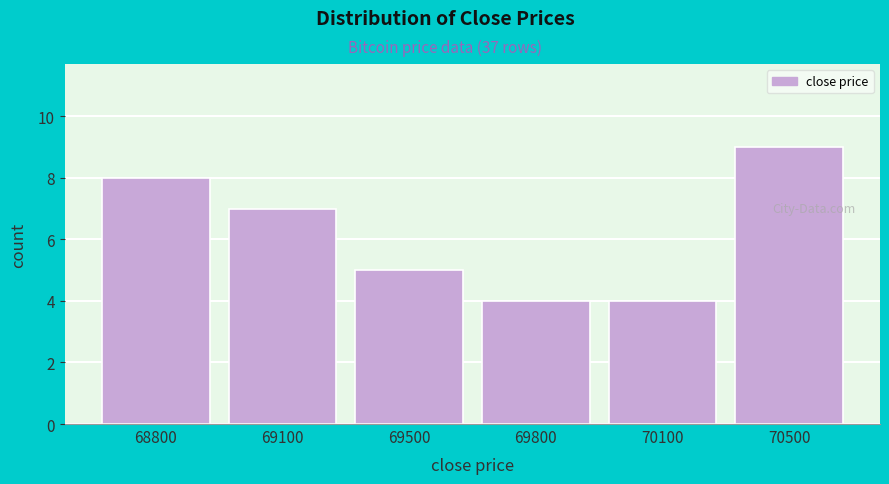

Reading left to right, list all the values displayed in this chart.

8	7	5	4	4	9